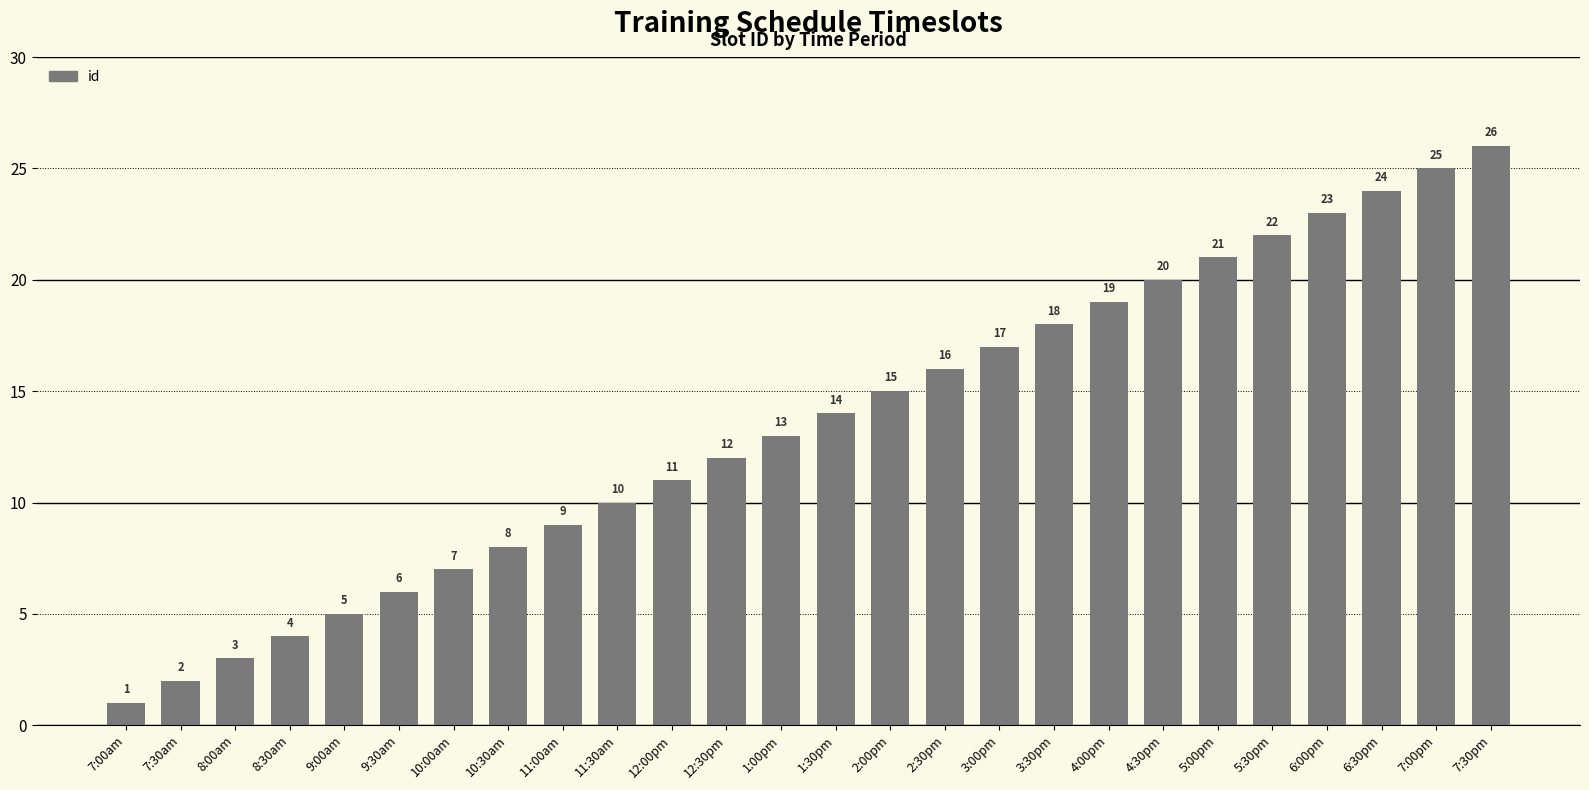

Which label corresponds to the smallest value in the chart?

7:00am